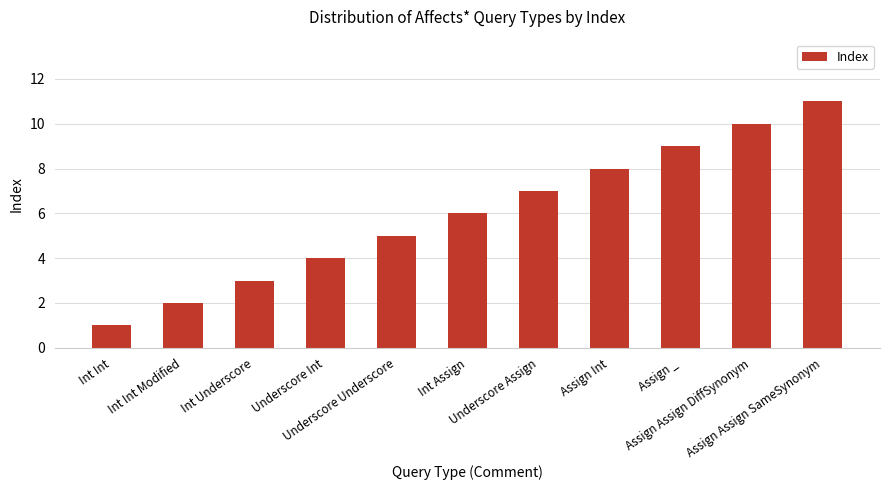

How many values are between 3 and 9?

7